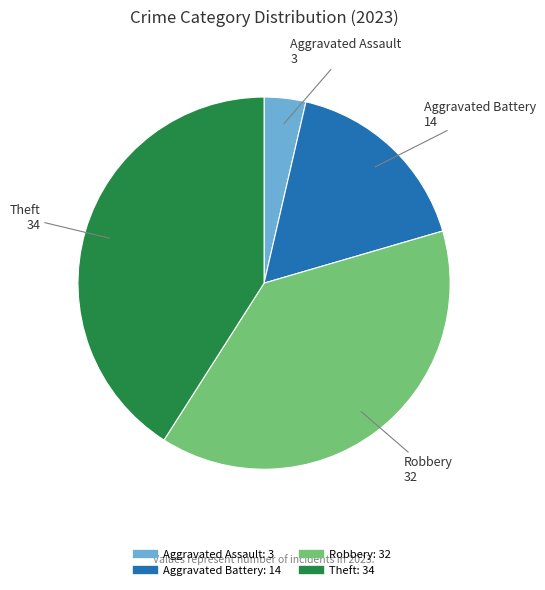

Rank the categories by value from lowest to highest.

Aggravated Assault, Aggravated Battery, Robbery, Theft